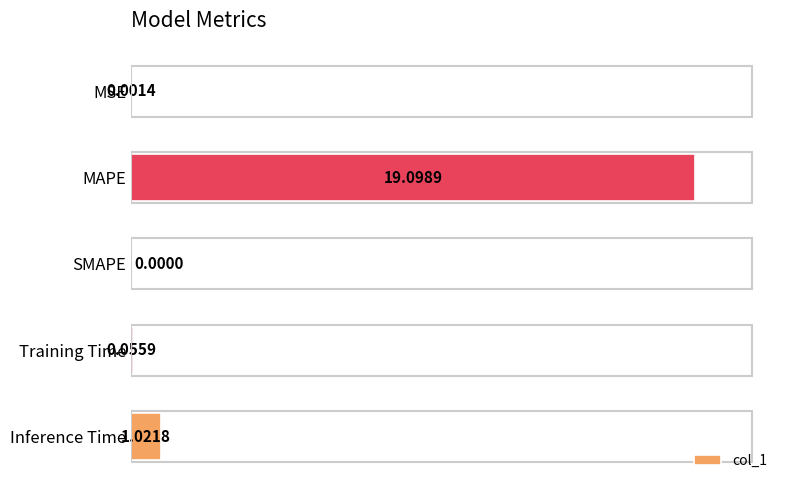

At which label is the value closest to 9?

Inference Time